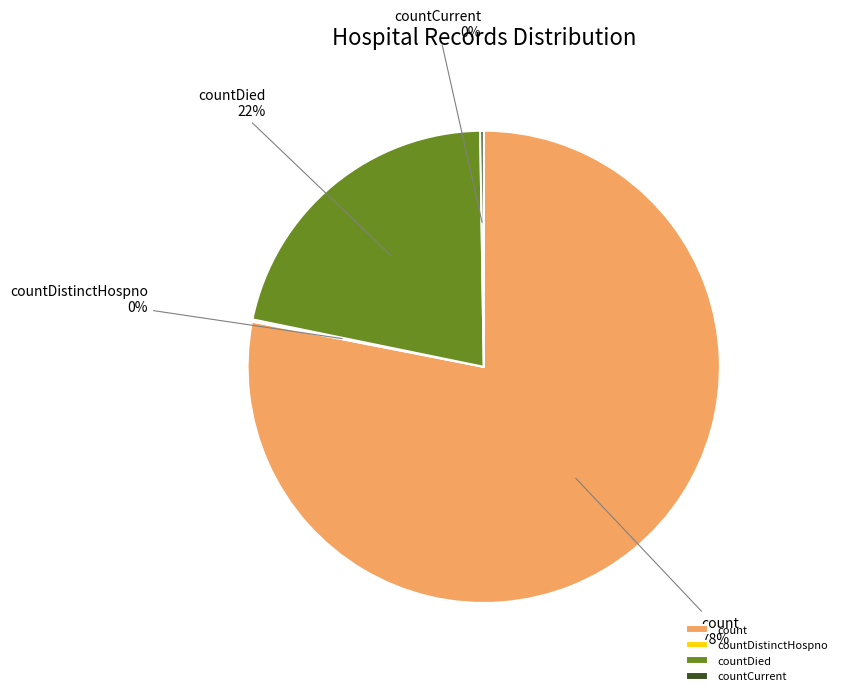

To the nearest percent, what portion does count represent?

78%